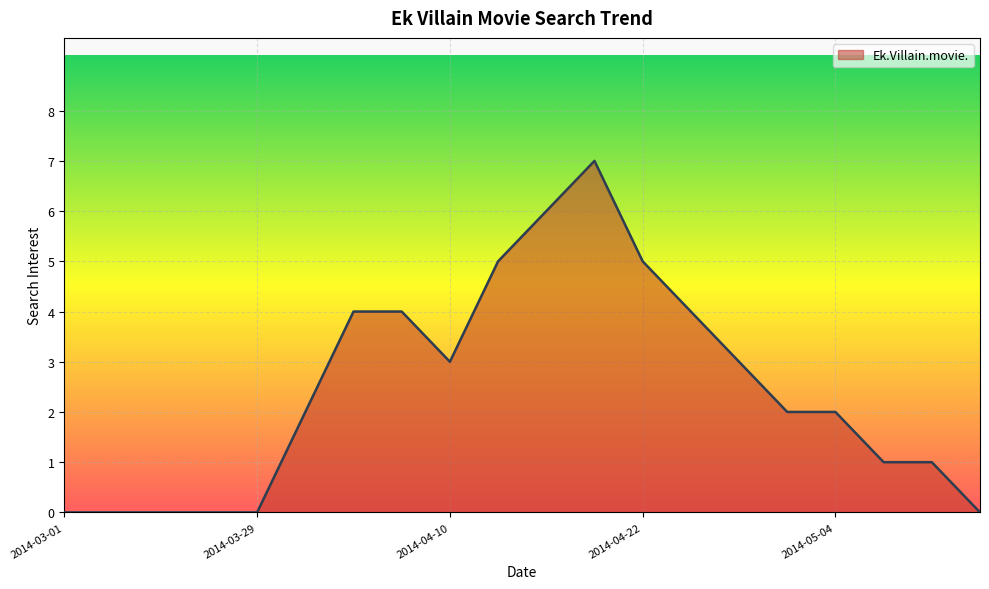

What is the greatest value displayed?

7